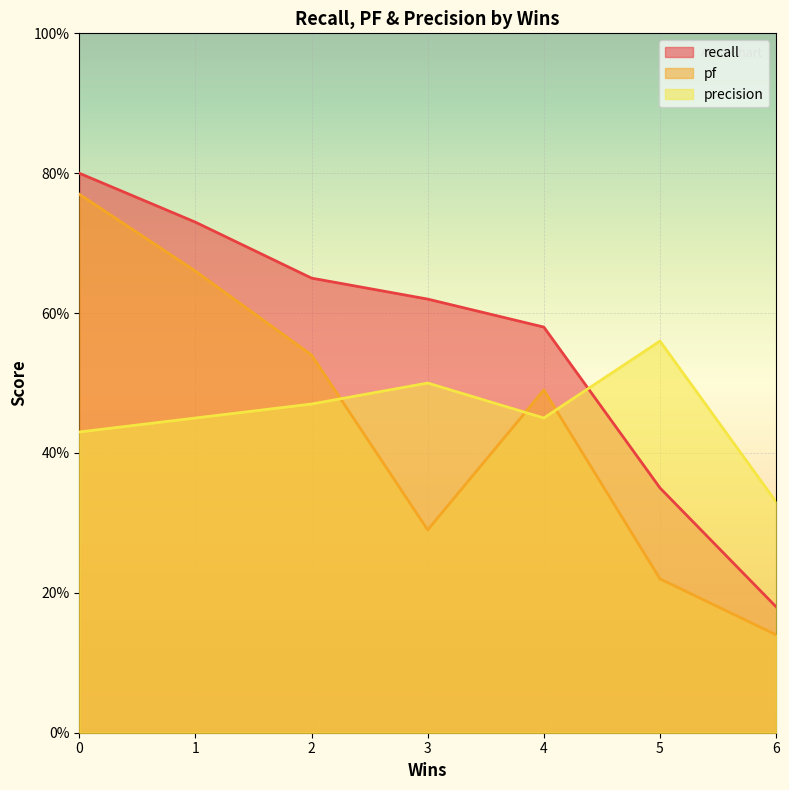

Is it true that pf equals 0.5 at 3?

False